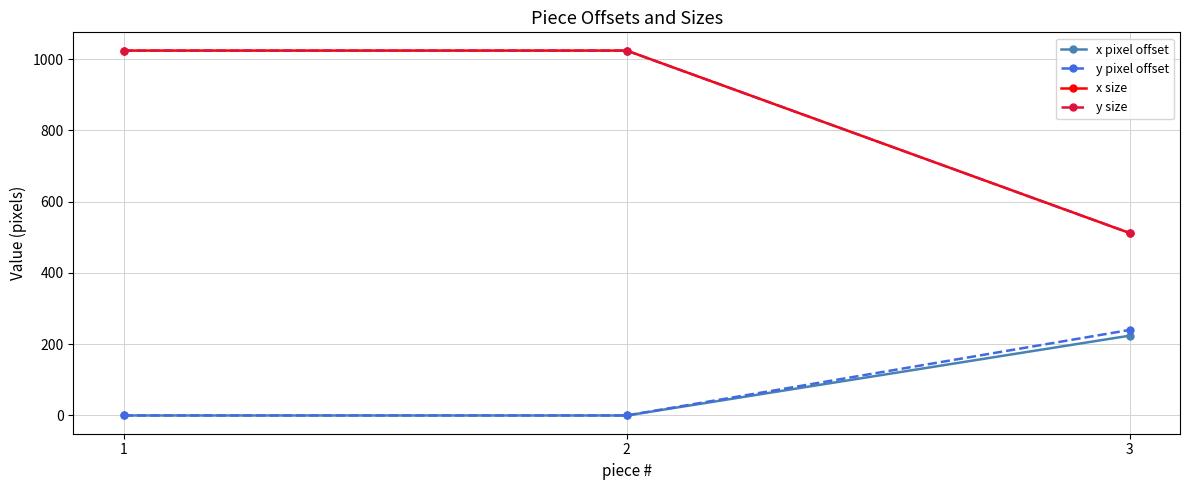

What is the difference between the maximum and minimum values in the y size series?

512